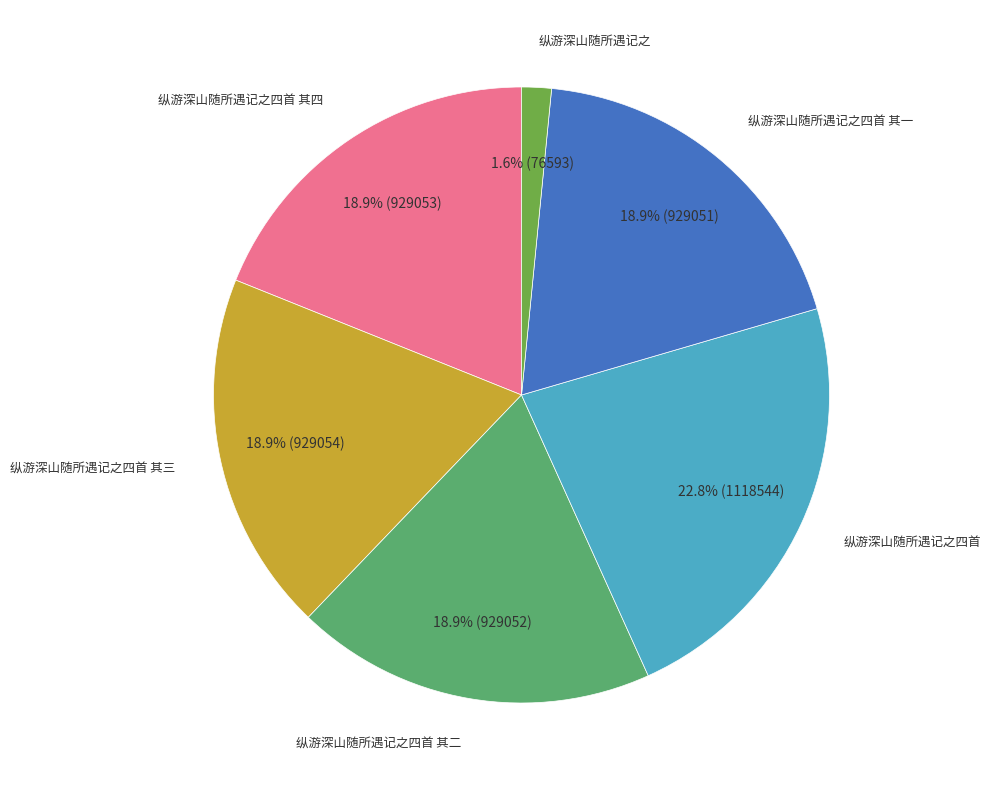

To the nearest percent, what is the difference between the largest and smallest slice percentages?

21%